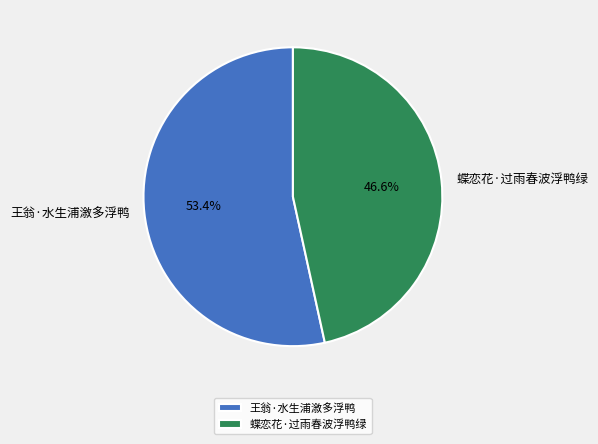

To the nearest percent, what portion does 王翁·水生浦漵多浮鸭 represent?

53%